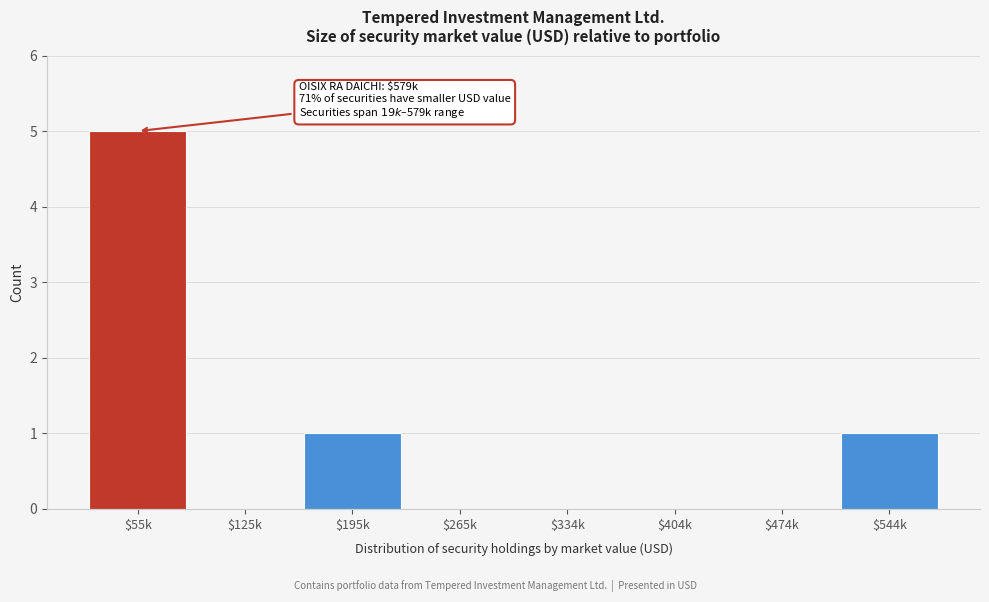

What is the maximum value shown in the chart?

5